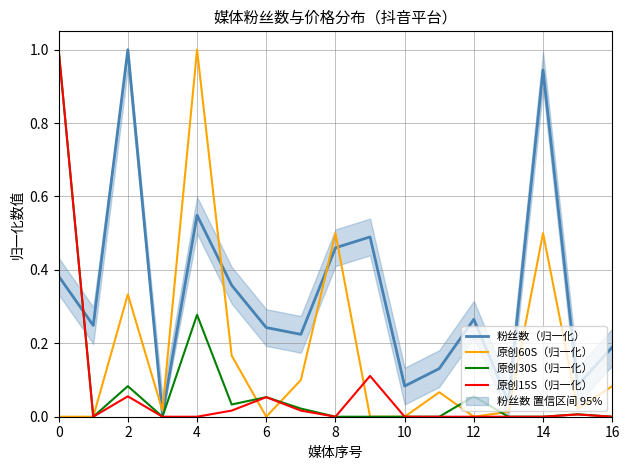

What is the maximum value for 原创15S（归一化）?

1.0